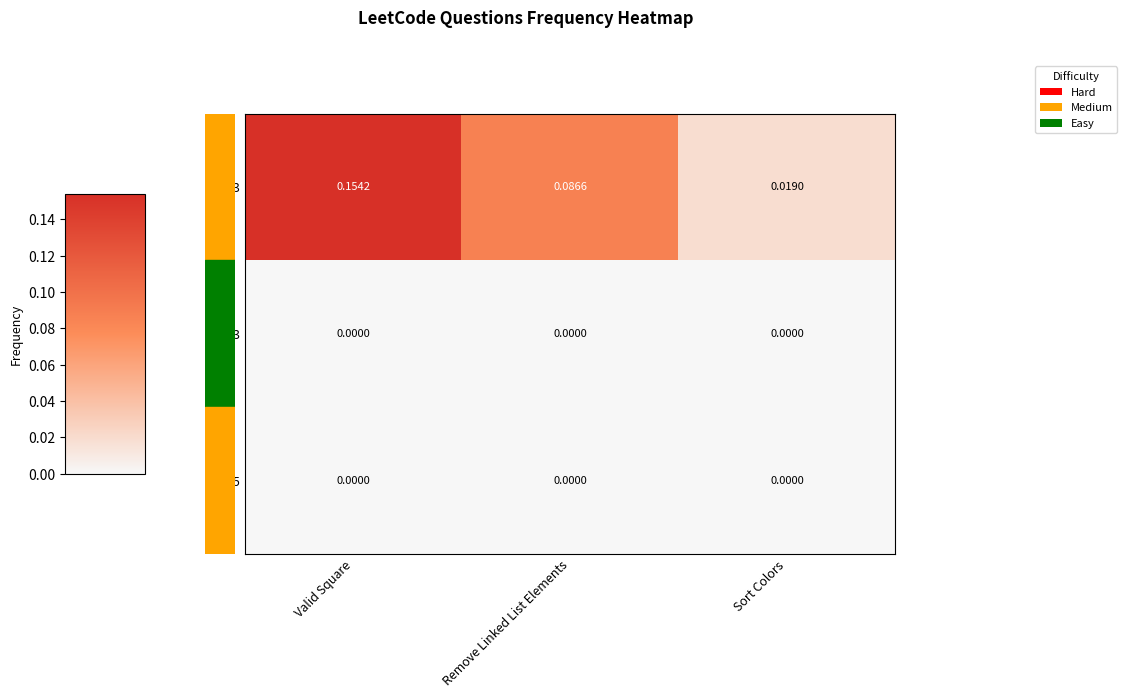

Count the number of data series in this chart.

3